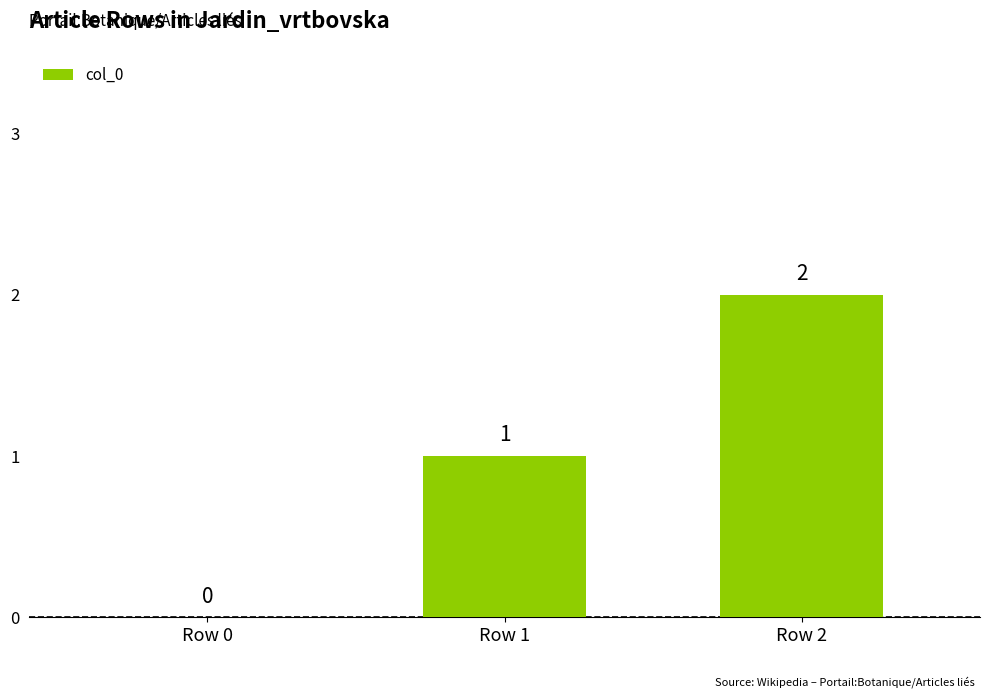

What is the difference between the values at Row 1 and Row 0?

1